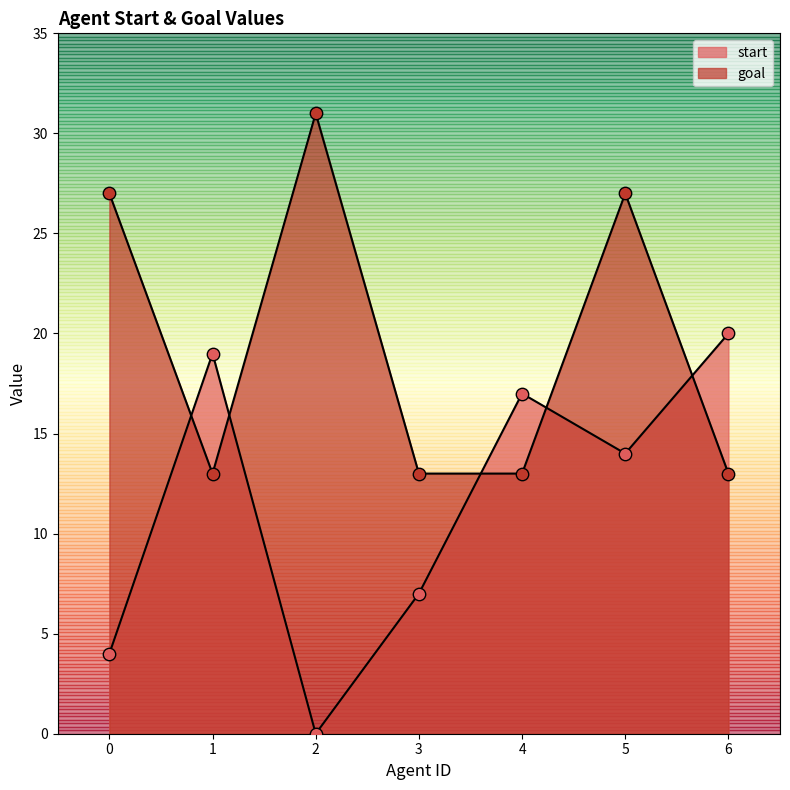

Which series has the largest total across all categories?

goal